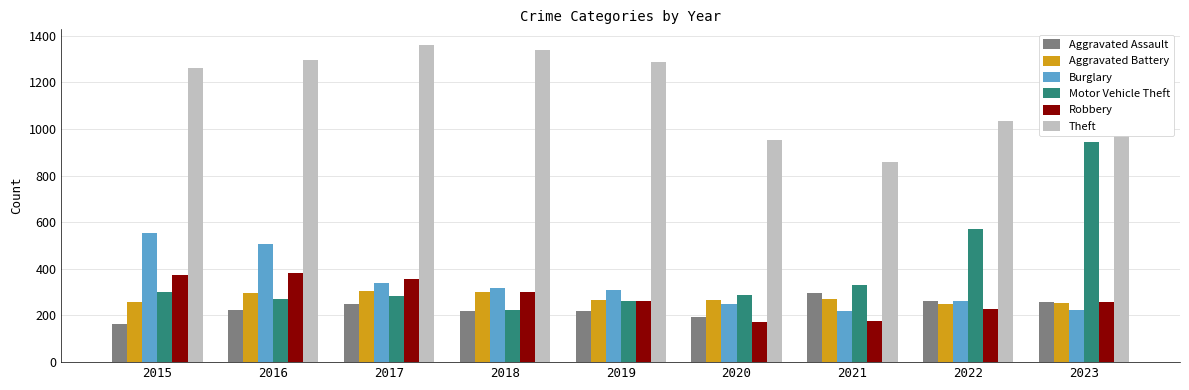

What is the smallest value displayed?

164